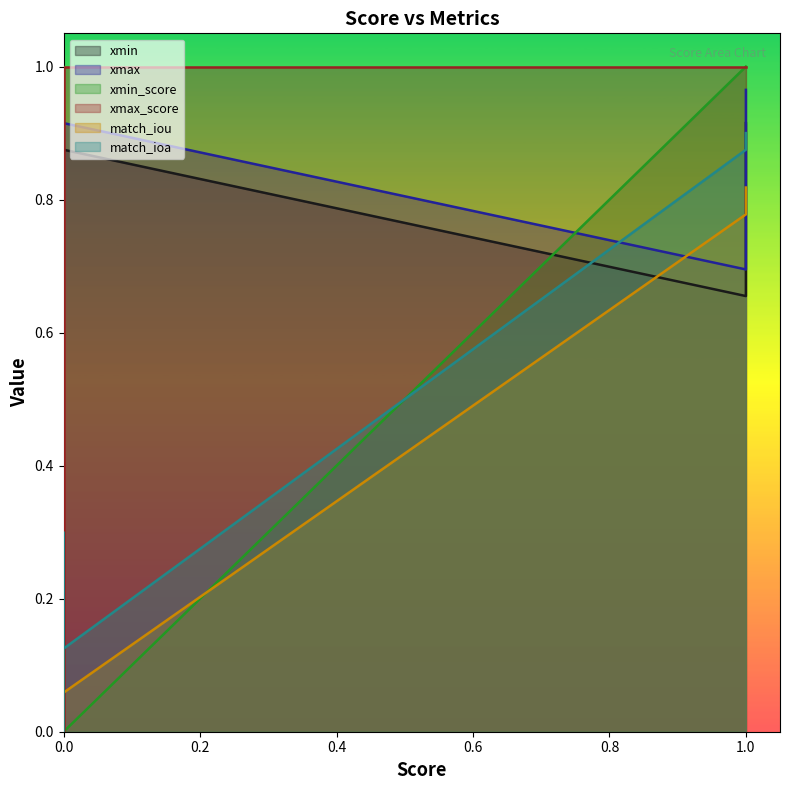

Is the value of xmax at 7 greater than the value of match_iou at 1?

No